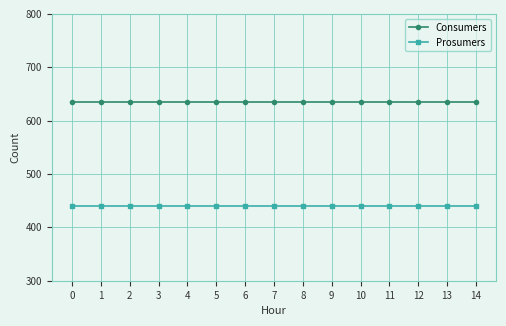

What is the spread (max minus min) of values at 10?

195